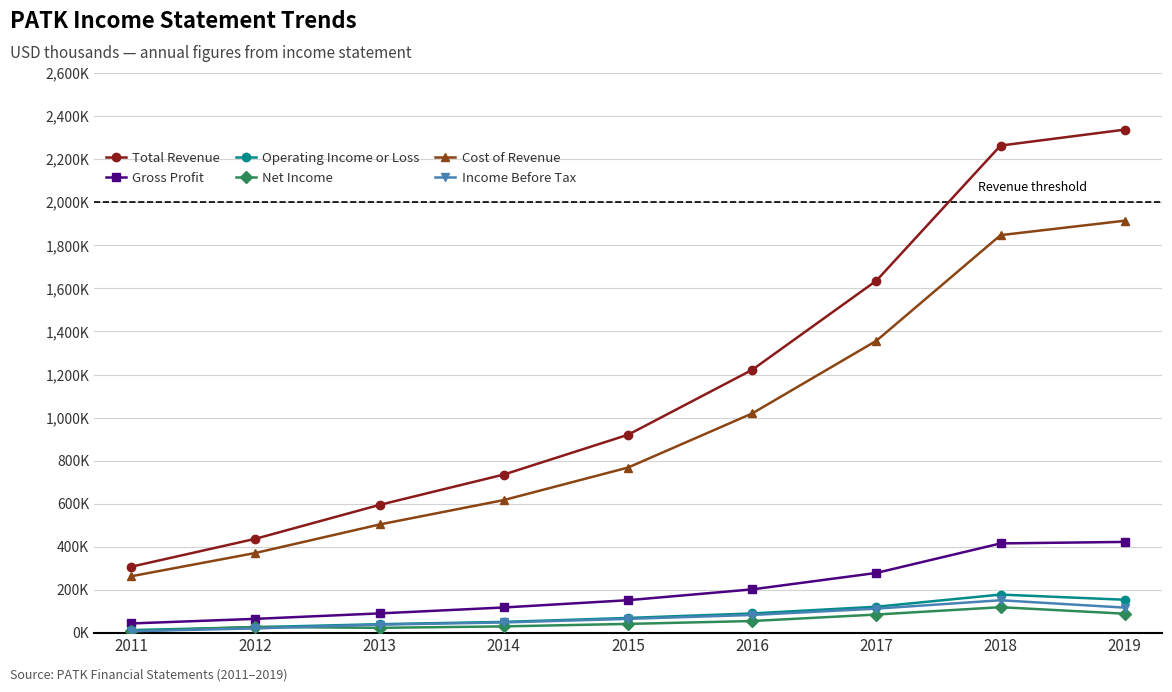

True or false: Net Income and Cost of Revenue intersect in this chart.

False